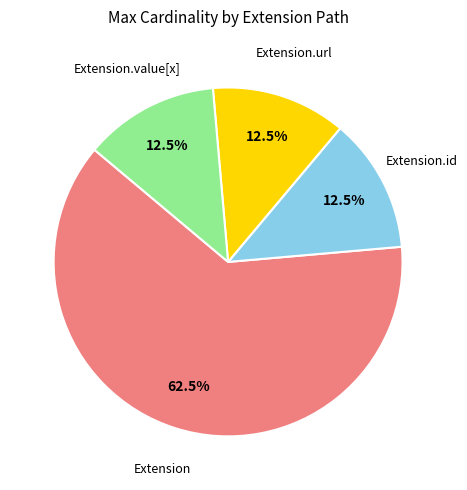

Does any single category account for the majority?

Yes